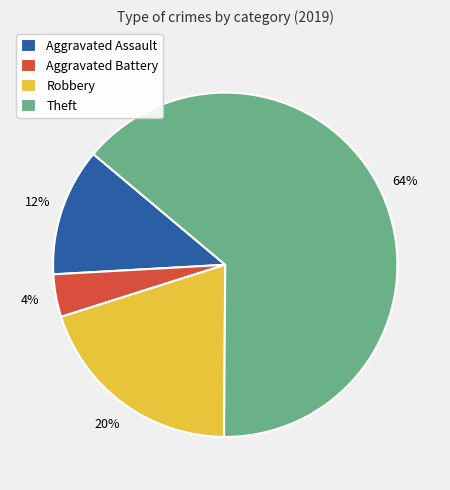

Which slice is the smallest?

Aggravated Battery